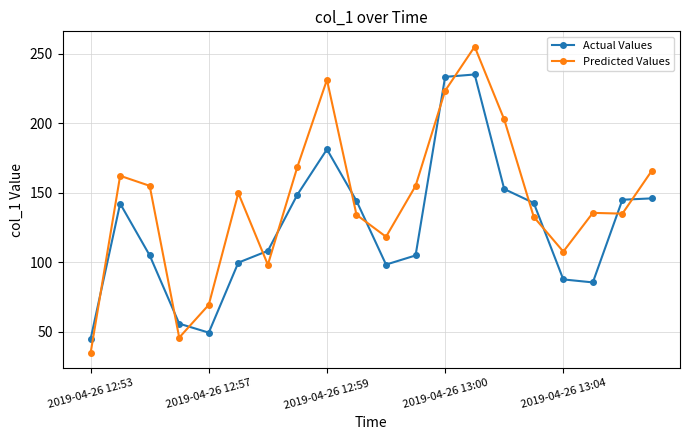

What is the greatest value displayed?

255.1